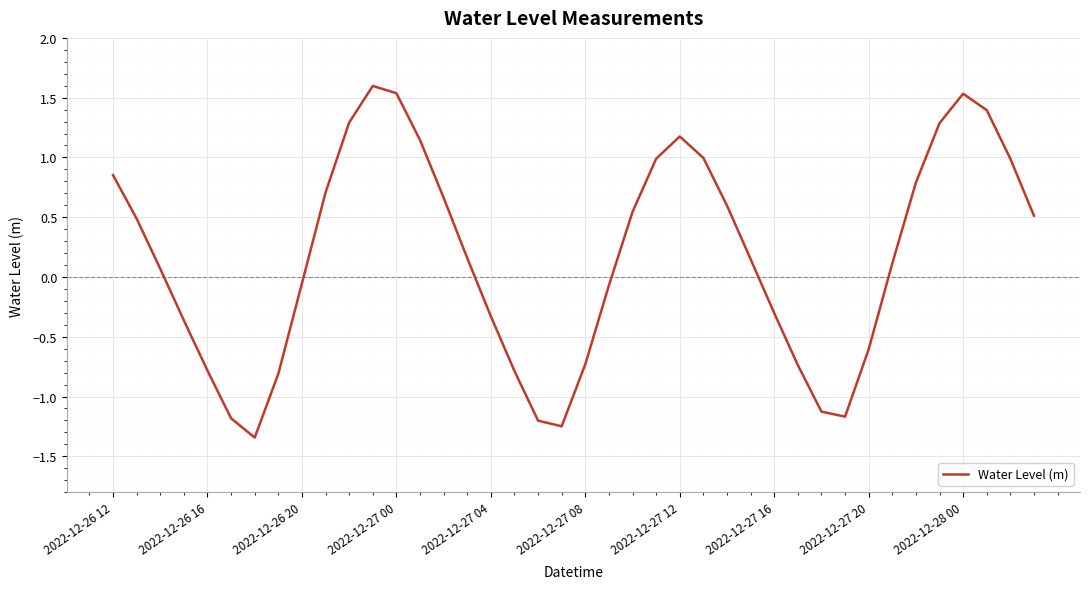

What is the maximum value shown in the chart?

1.6